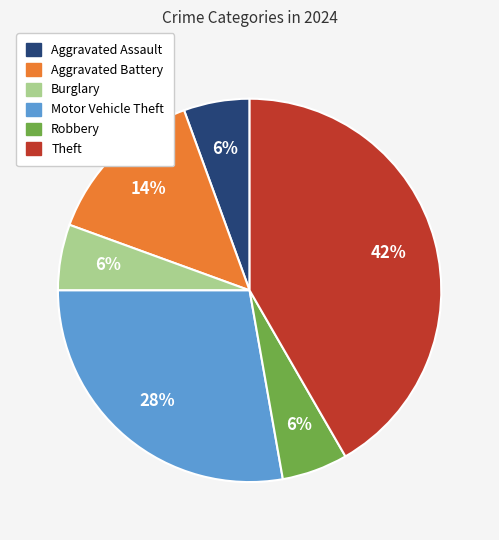

Does any single category account for the majority?

No